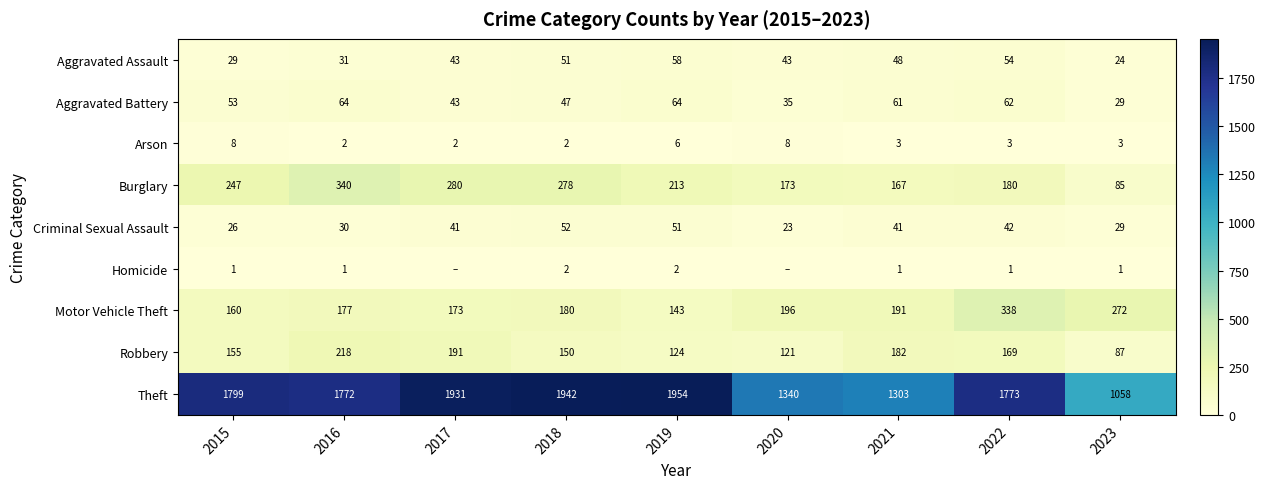

At which label is Aggravated Assault closest to 41?

2017